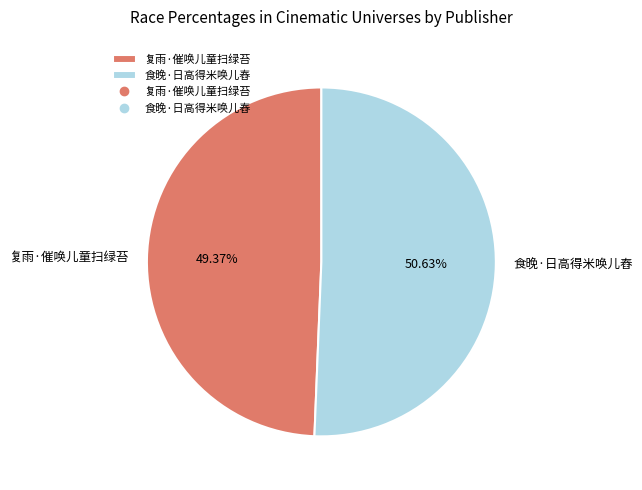

What is the ratio of the value at 食晚·日高得米唤儿舂 to the value at 复雨·催唤儿童扫绿苔?

1.0